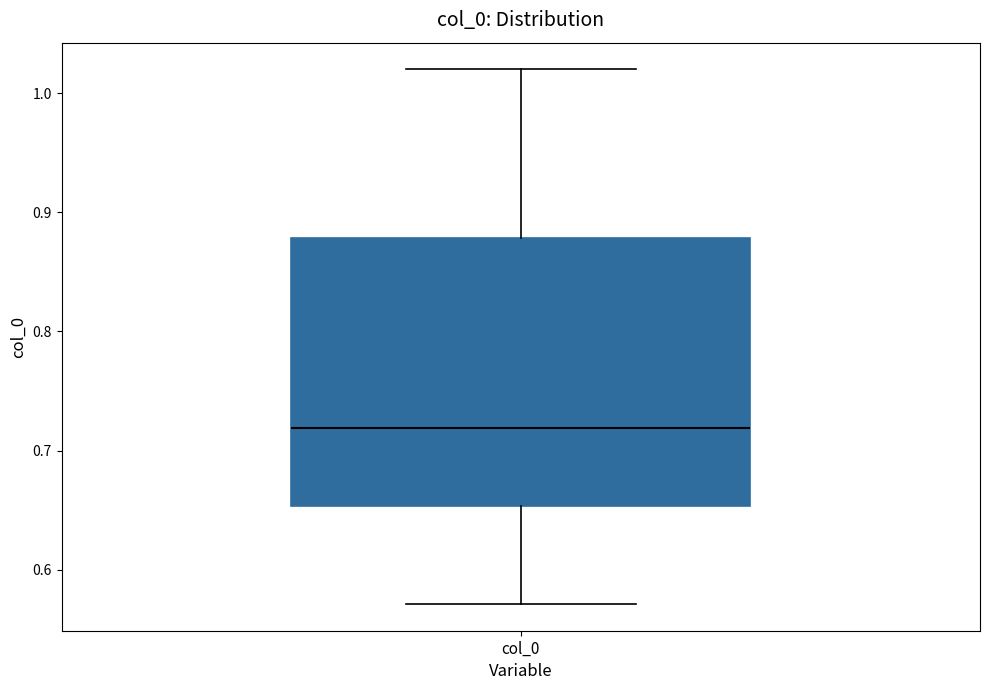

Read this box plot against the y-axis: the position of the median line, the range covered by the box, and the ends of both whiskers. The values are not printed on the chart, so give them approximately, as read against the axis.

median 0.72, box 0.65 to 0.88, whiskers 0.57 to 1.02